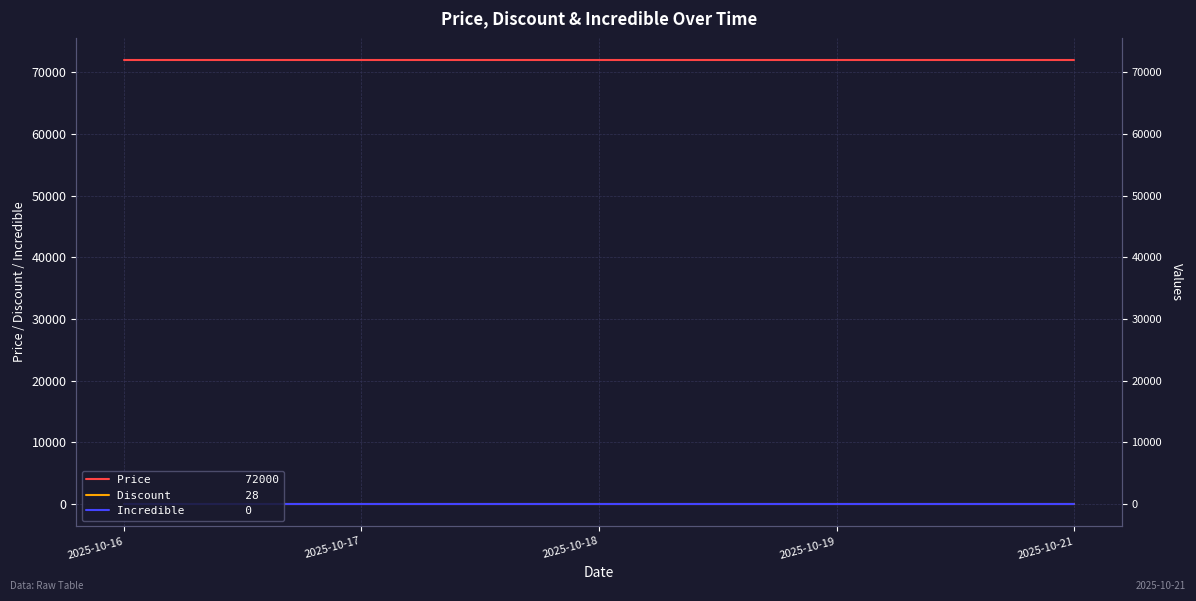

Reading right to left, extract all data points from this chart.

Price: 72000	72000	72000	72000	72000
Discount: 28	28	28	28	28
Incredible: 0	0	0	0	0